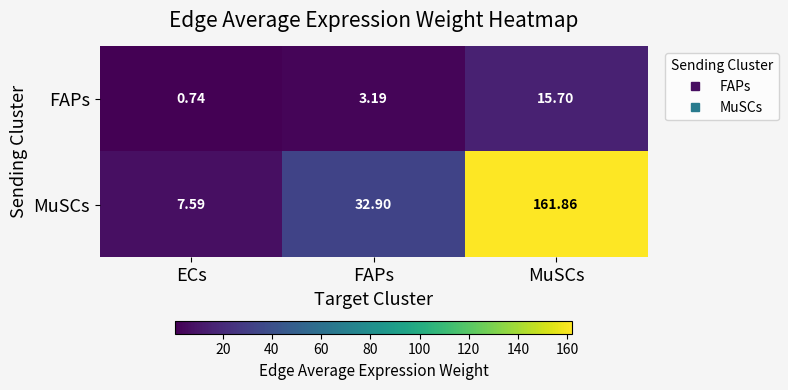

At ECs, list the series in order from smallest to largest.

FAPs, MuSCs